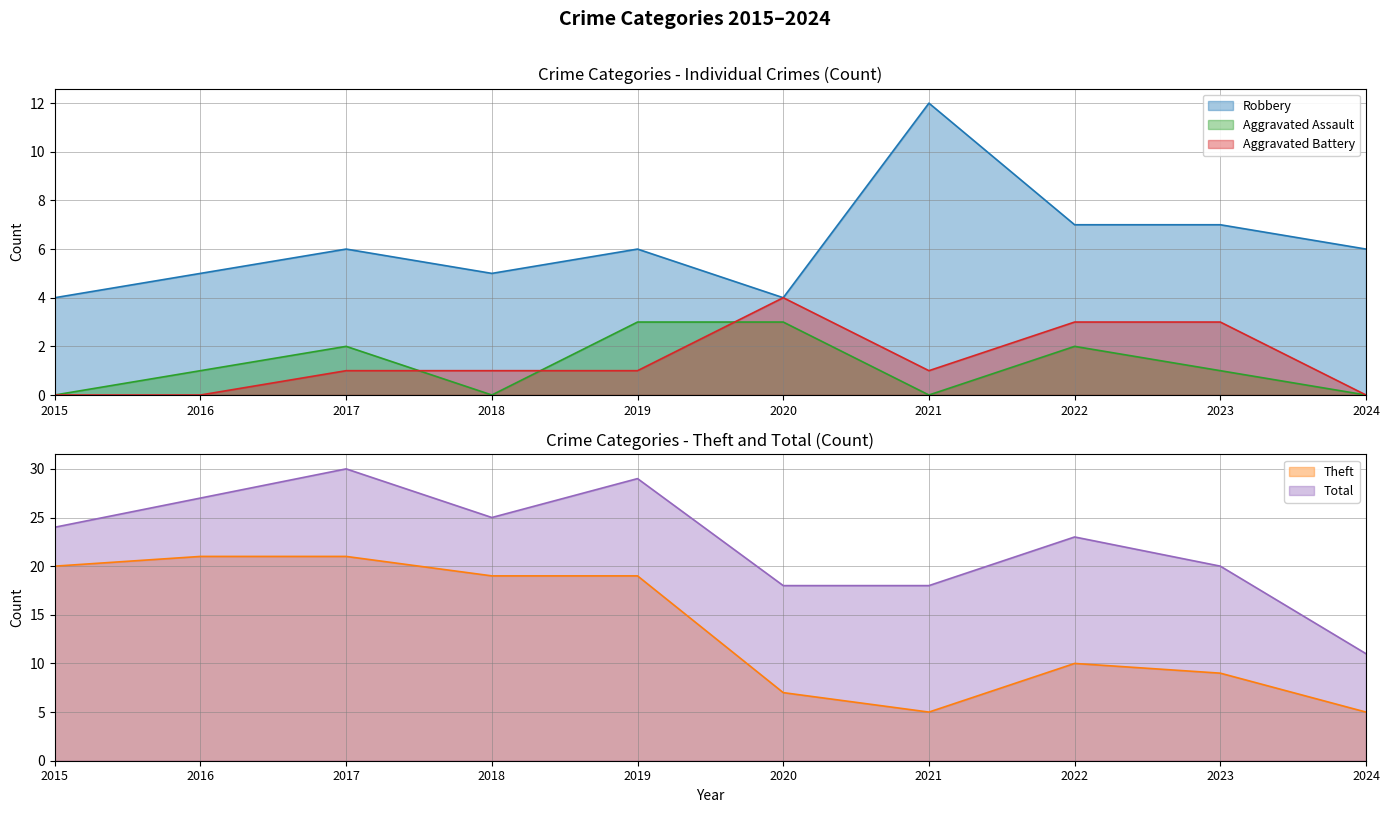

True or false: Robbery and Total intersect in this chart.

False